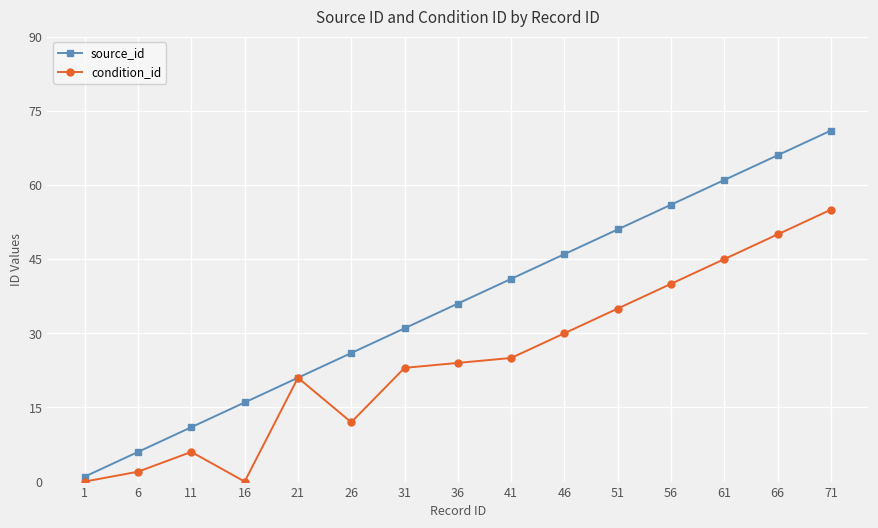

Count the number of data series in this chart.

2